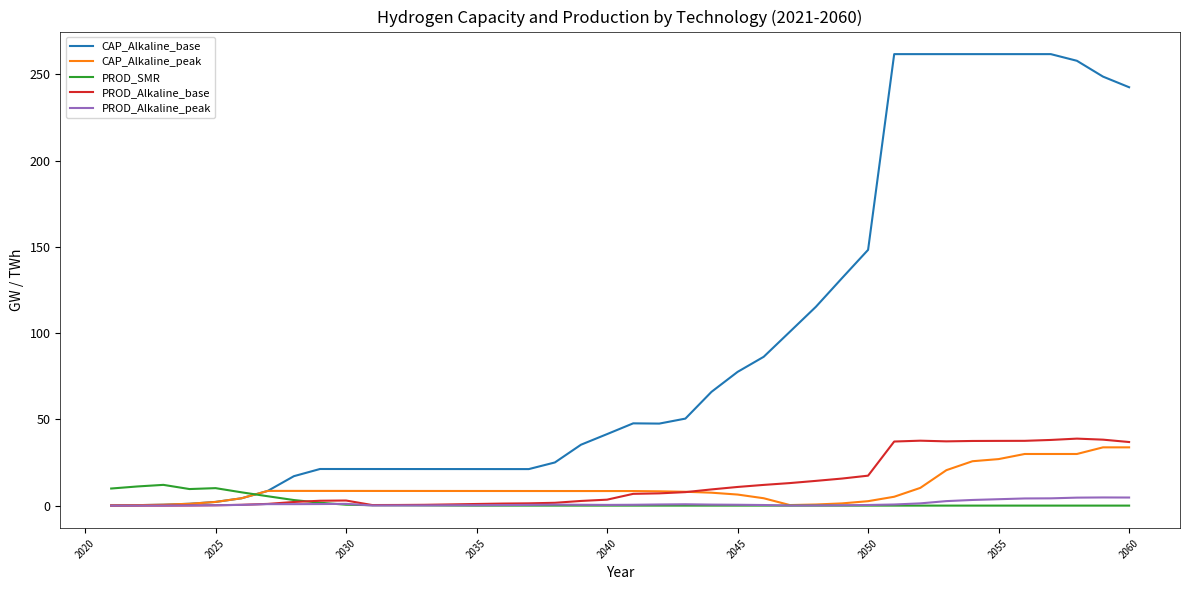

True or false: CAP_Alkaline_base and PROD_SMR intersect in this chart.

True